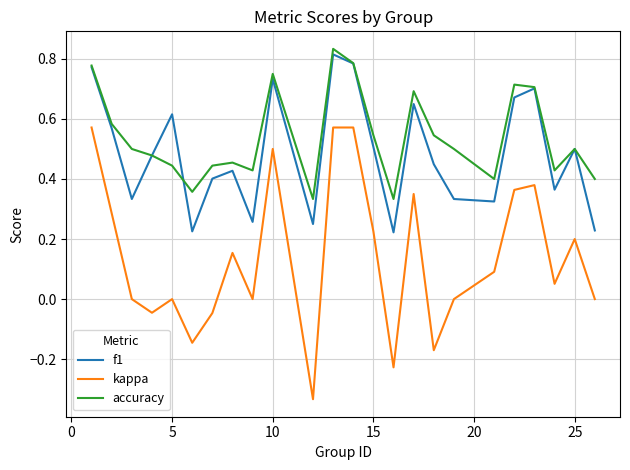

Which series has the largest total across all categories?

accuracy